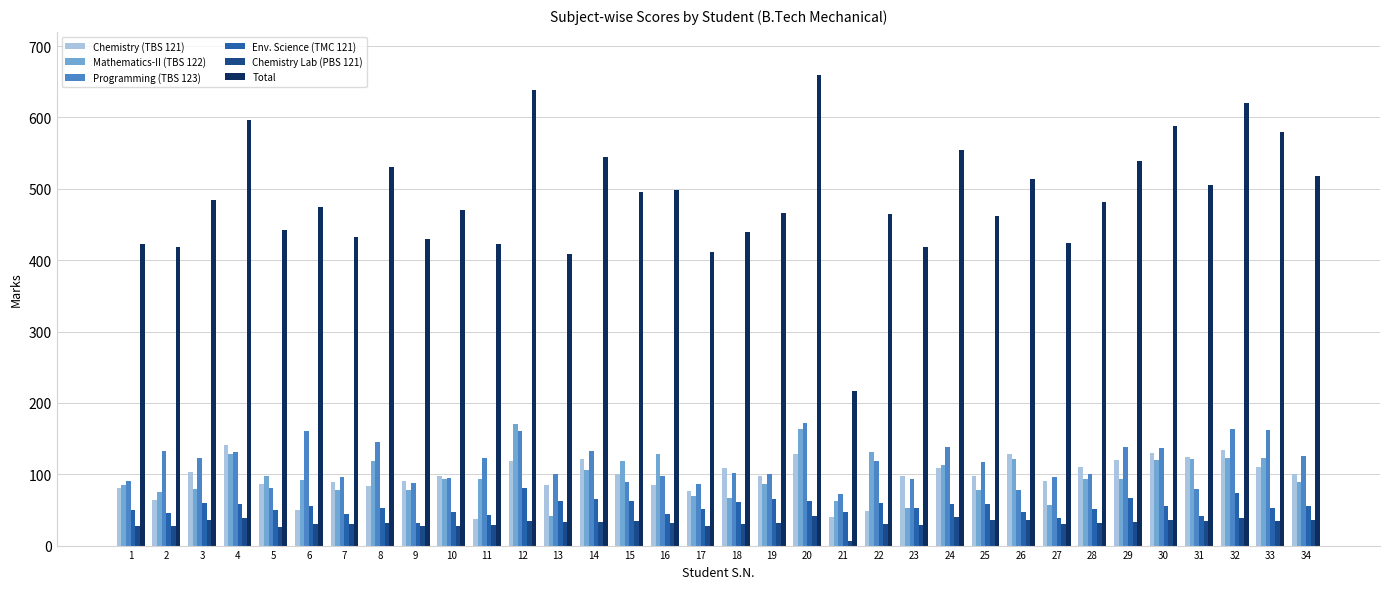

Where does the Chemistry Lab (PBS 121) series first go above 32?

3